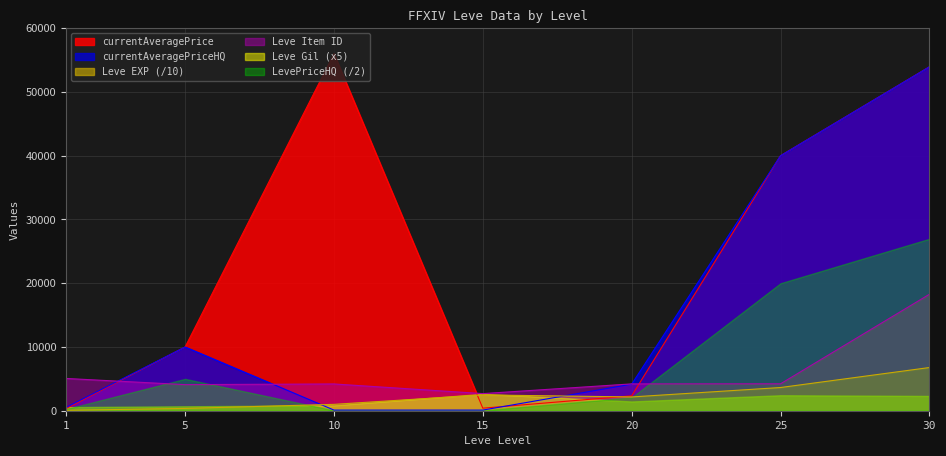

Count the number of categories in the chart.

7